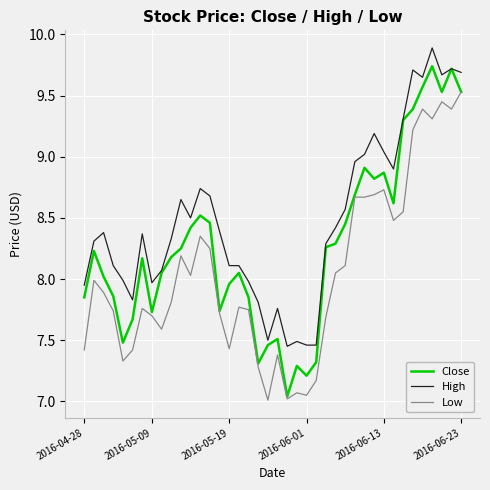

Which series has the largest total across all categories?

High